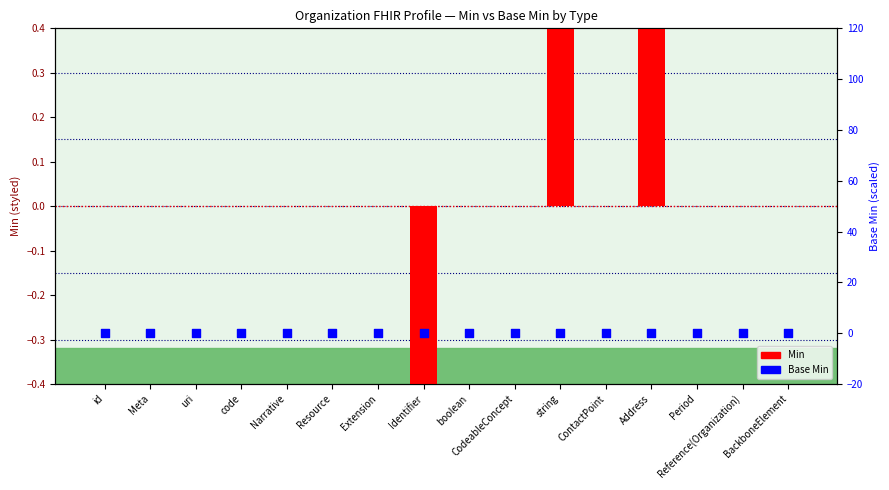

Which series contains the lowest Y value?

Min